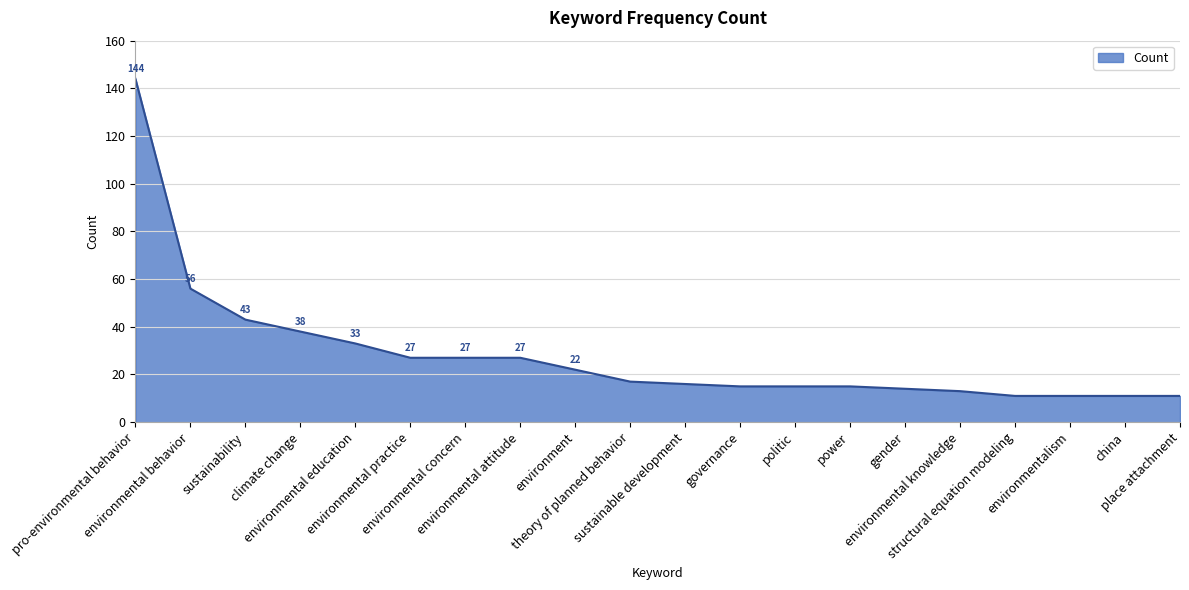

What is the difference between the maximum and minimum values?

133